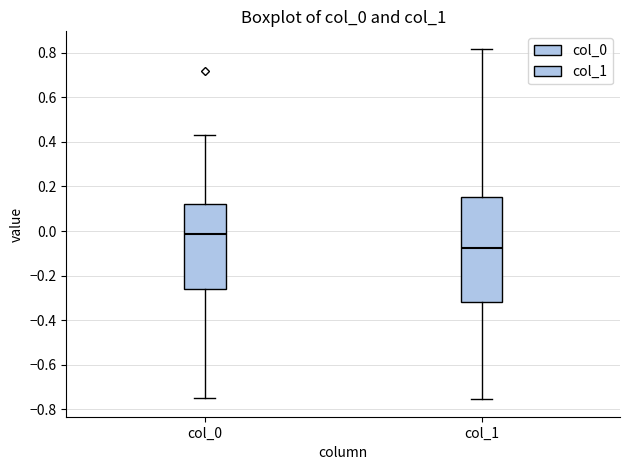

Comparing the boxes themselves (not the whiskers), which one is the tallest?

col_1